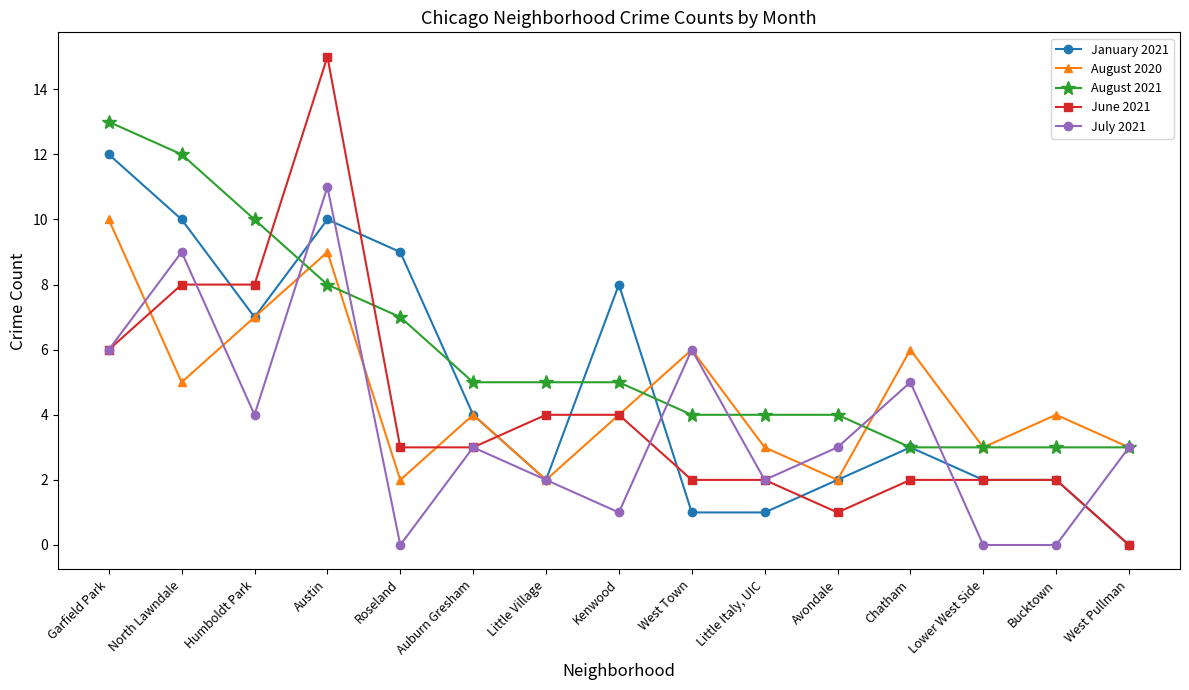

Rank the series by their maximum value, from highest to lowest.

June 2021, August 2021, January 2021, July 2021, August 2020